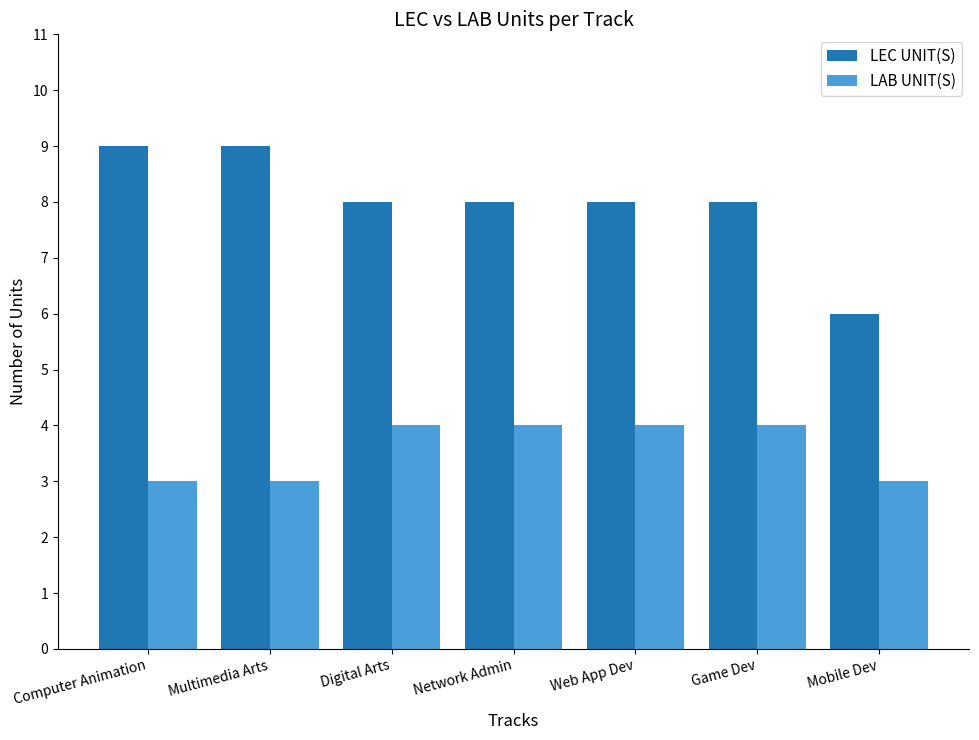

What value does the LEC UNIT(S) series have at Mobile Dev?

6